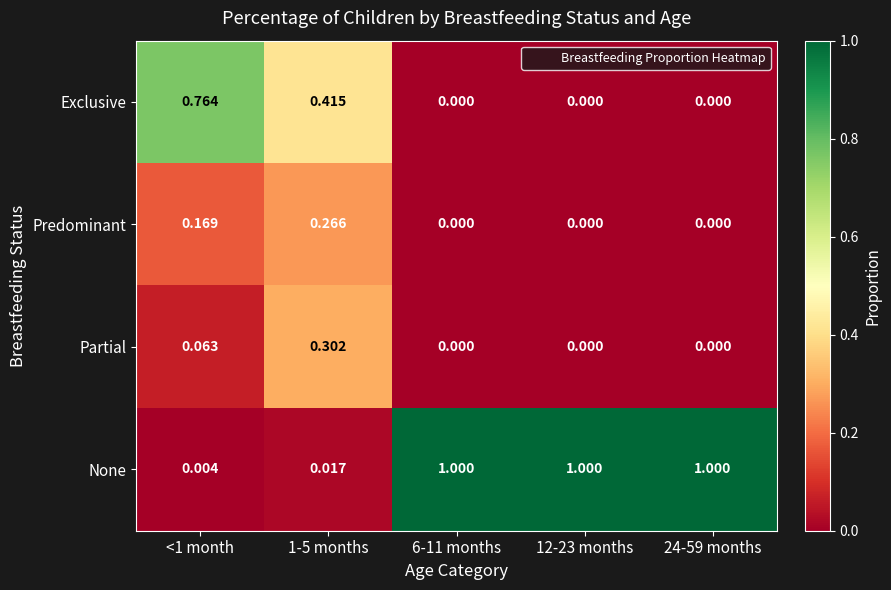

Count the number of categories in the chart.

5